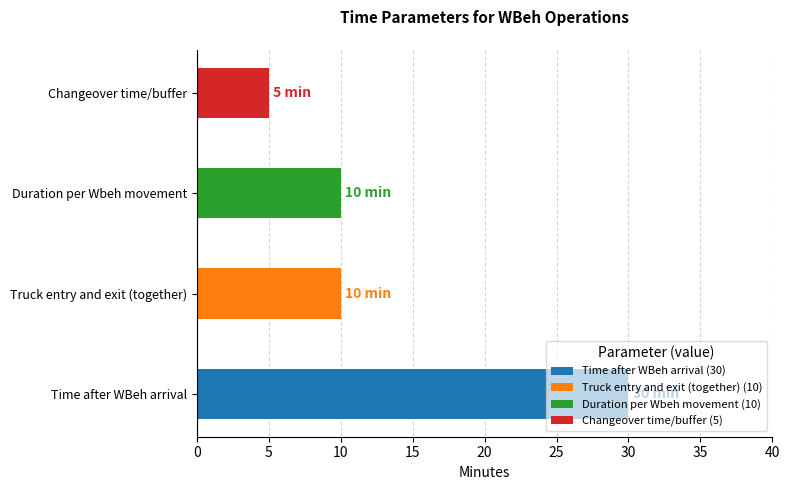

Which category has the highest value across all series?

Time after WBeh arrival